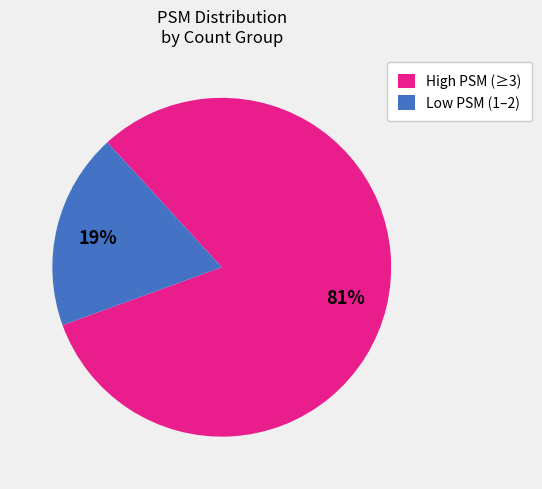

What is the majority slice?

High PSM (≥3)